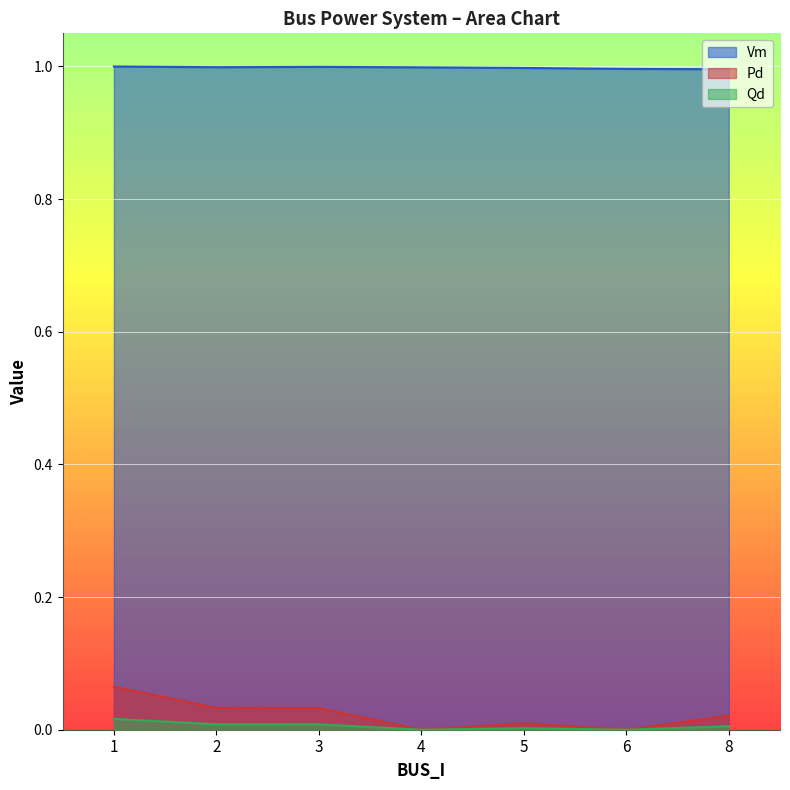

What is the maximum value for Vm?

1.0